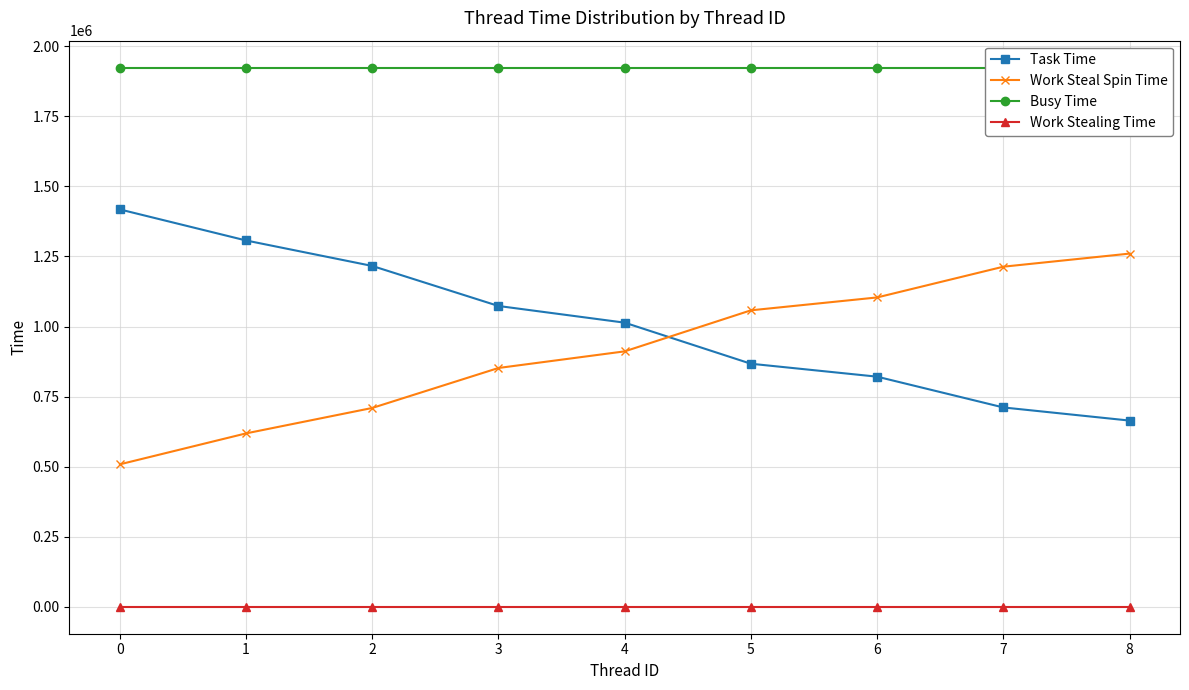

True or false: Work Stealing Time has more than 1 points higher than both neighbors.

False